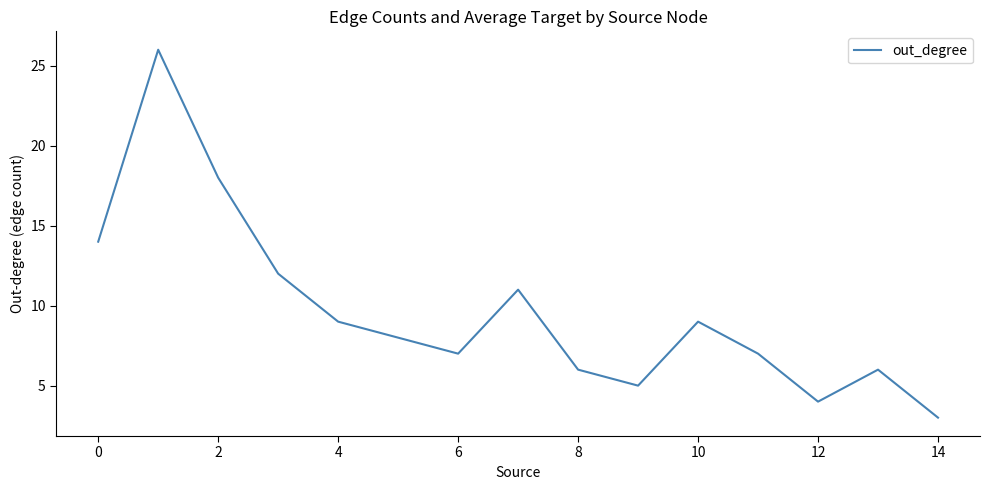

What is the difference between the maximum and minimum values?

23